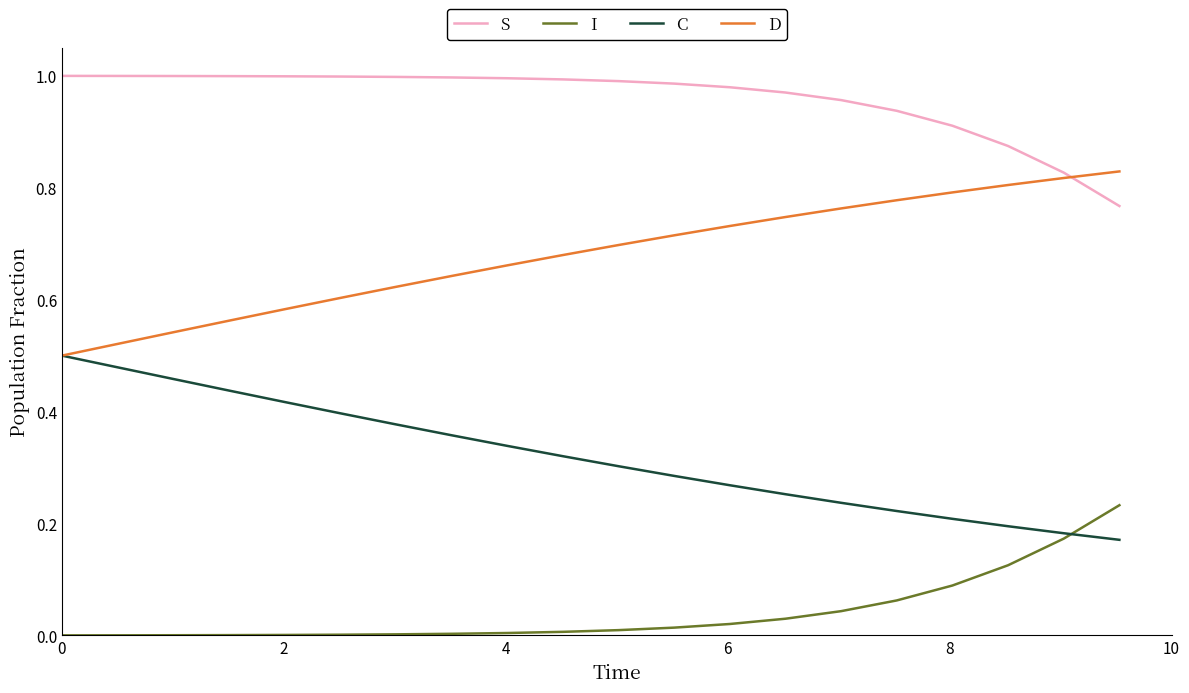

Does the chart display data point markers on the line(s)?

No